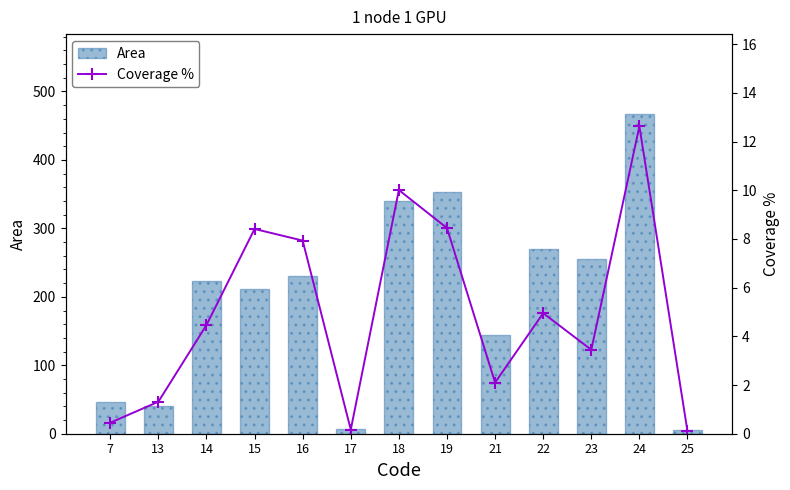

At how many categories does at least one series exceed 326?

3